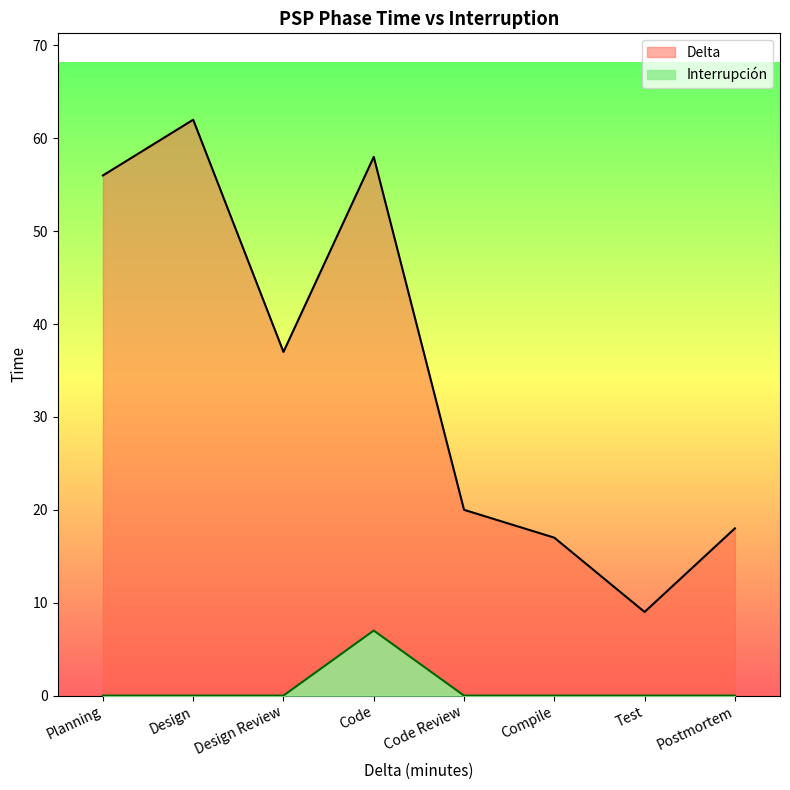

Is the value of Interrupción at Planning greater than the value of Delta at Code?

No